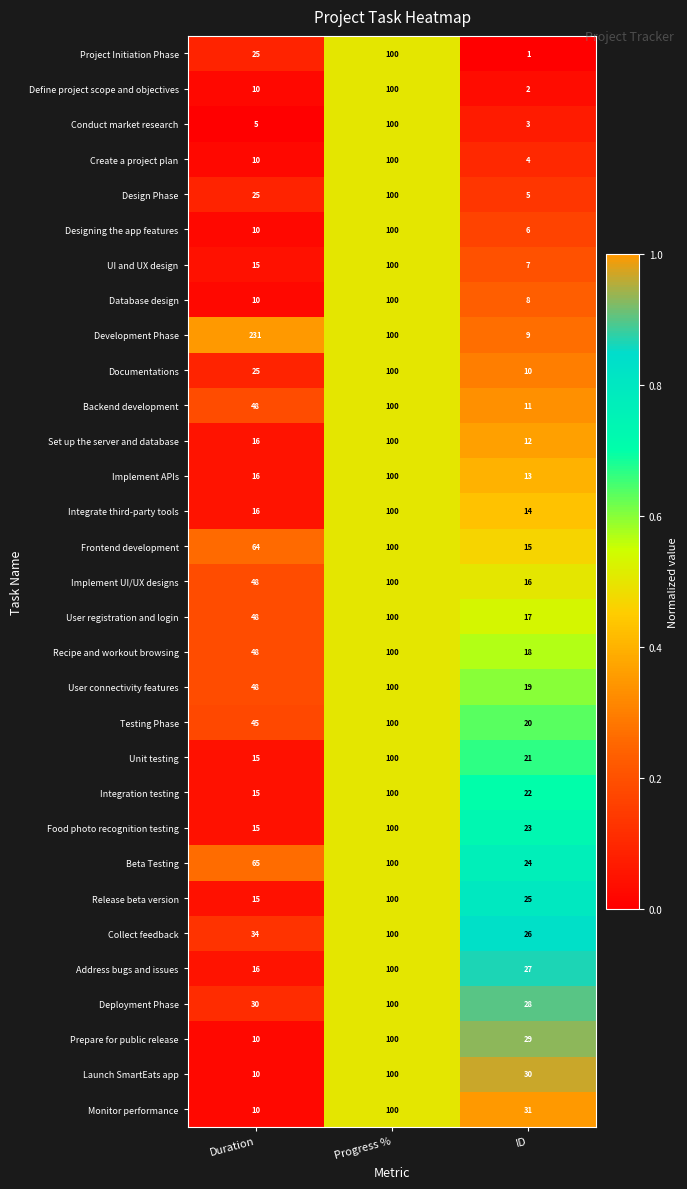

How many distinct data groups are displayed?

31